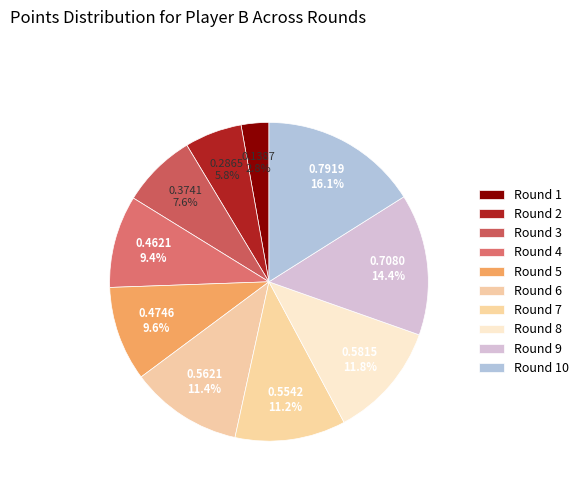

How many segments does this pie chart have?

10